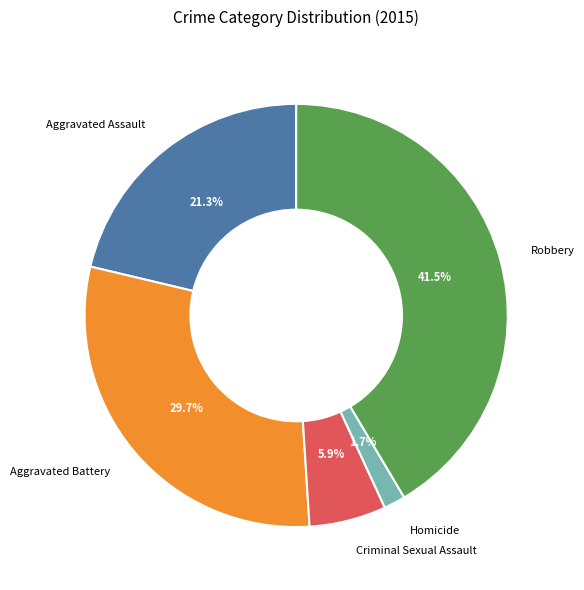

Is there any slice that represents more than half of the pie?

No